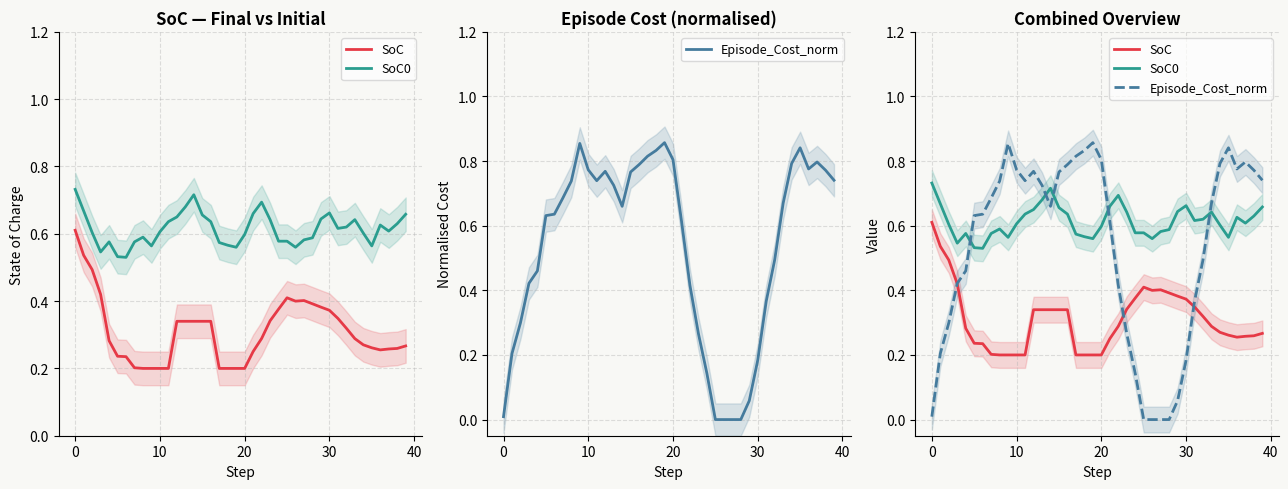

True or false: SoC and SoC0 intersect in this chart.

False